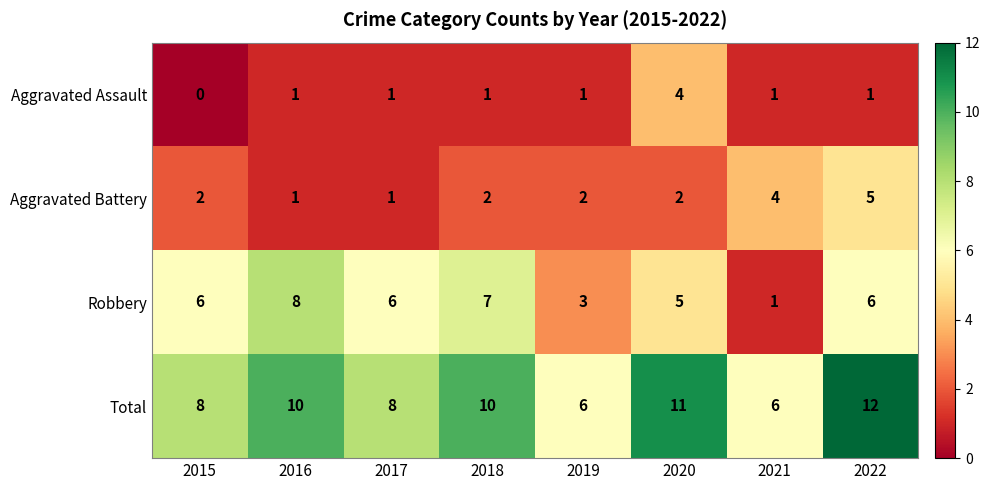

Between 2015 and 2020, which series saw the biggest shift?

Aggravated Assault